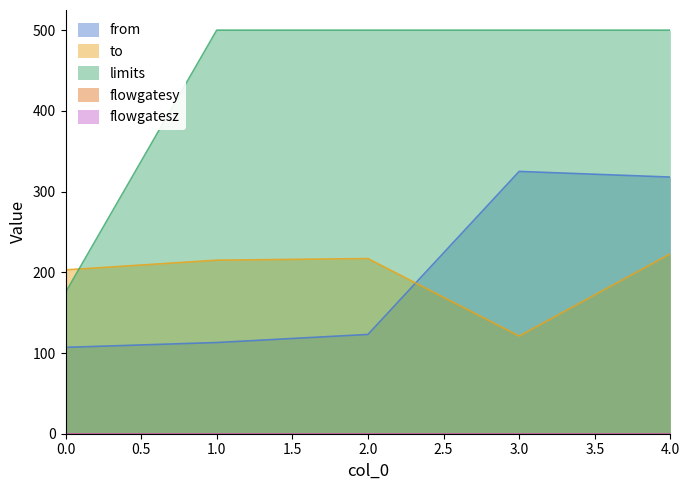

What is the sum of all to values?

979